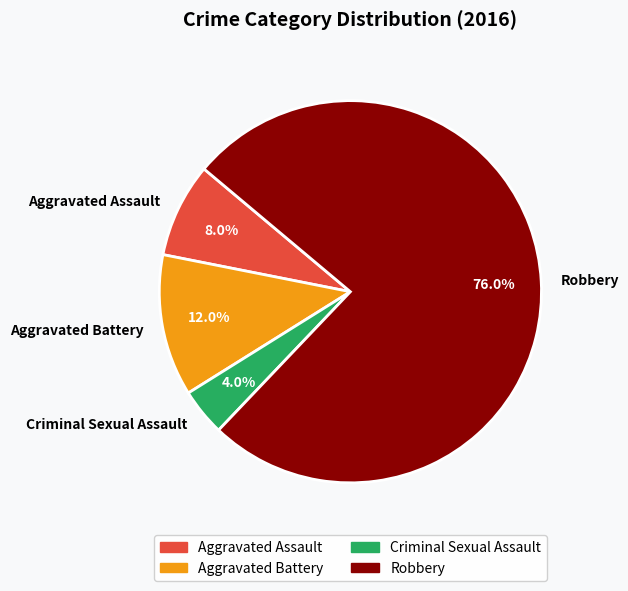

To the nearest percent, what is the difference between the largest and smallest slice percentages?

72%